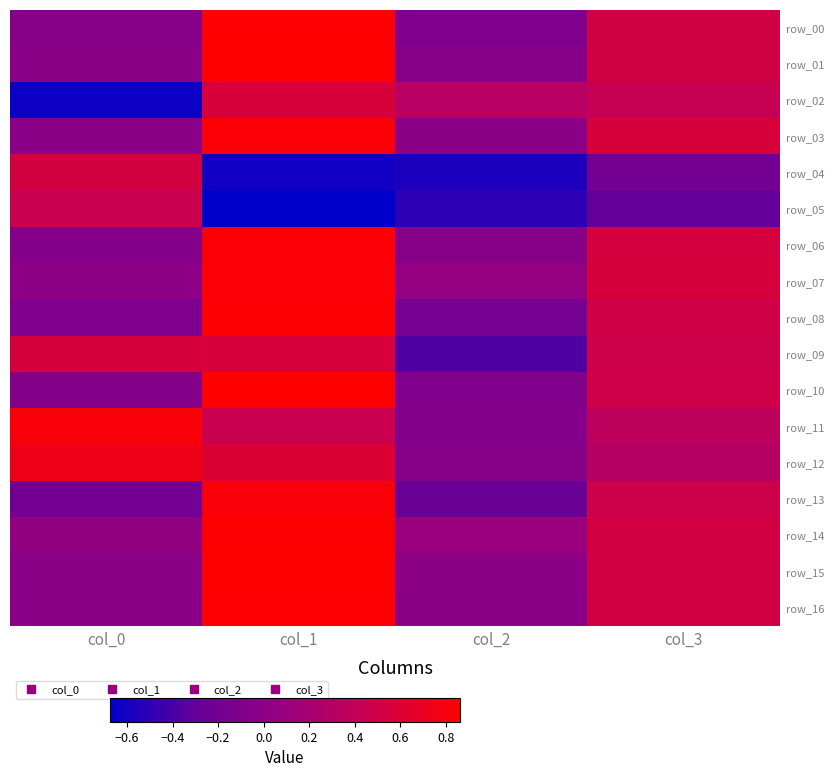

What is the smallest value displayed?

-0.7